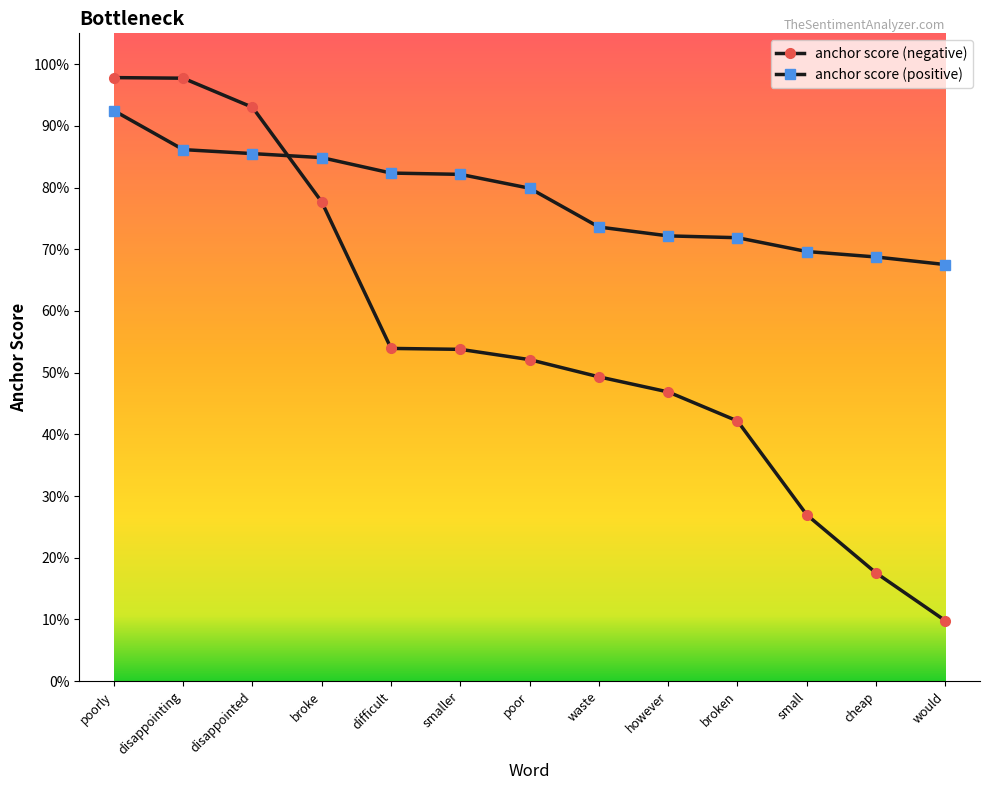

What is the sum of all anchor score (positive) values?

10.2